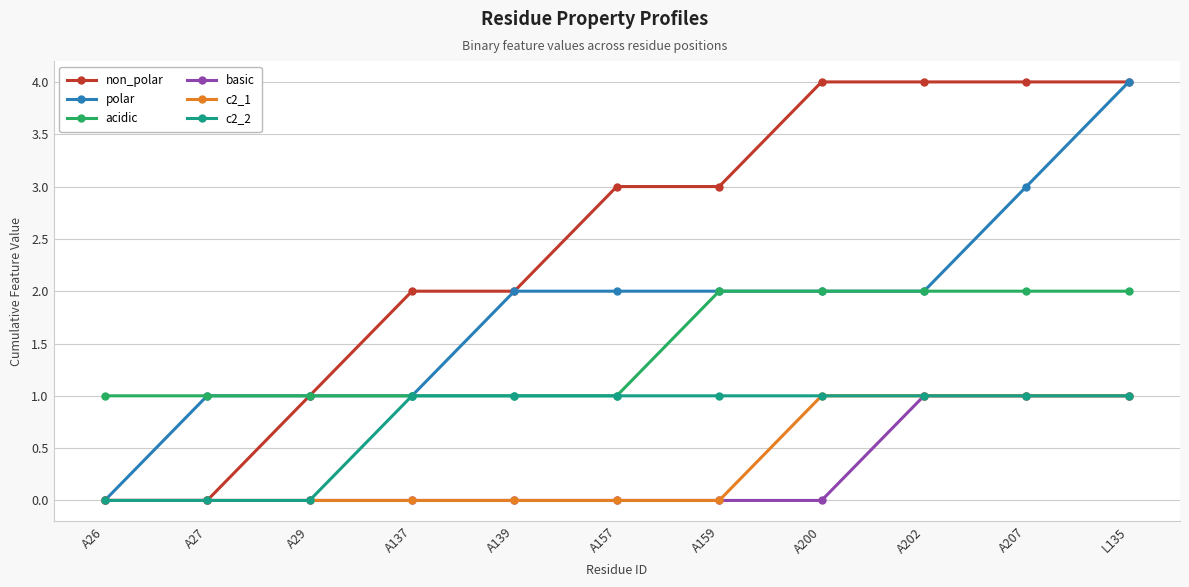

True or false: c2_1 has a value of 0 at A29.

True